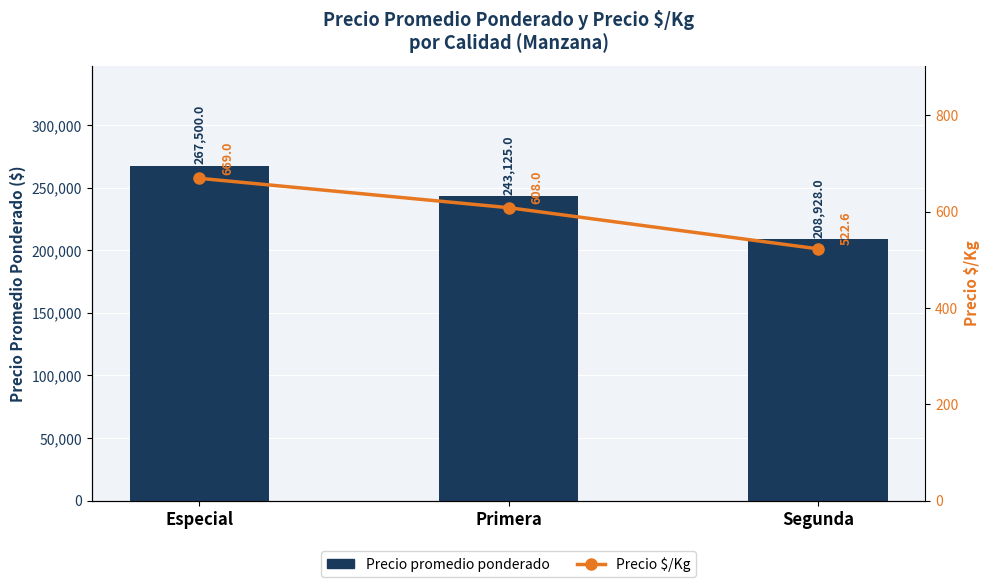

The Precio promedio ponderado series shows 83999.9 at Primera. True or false?

False